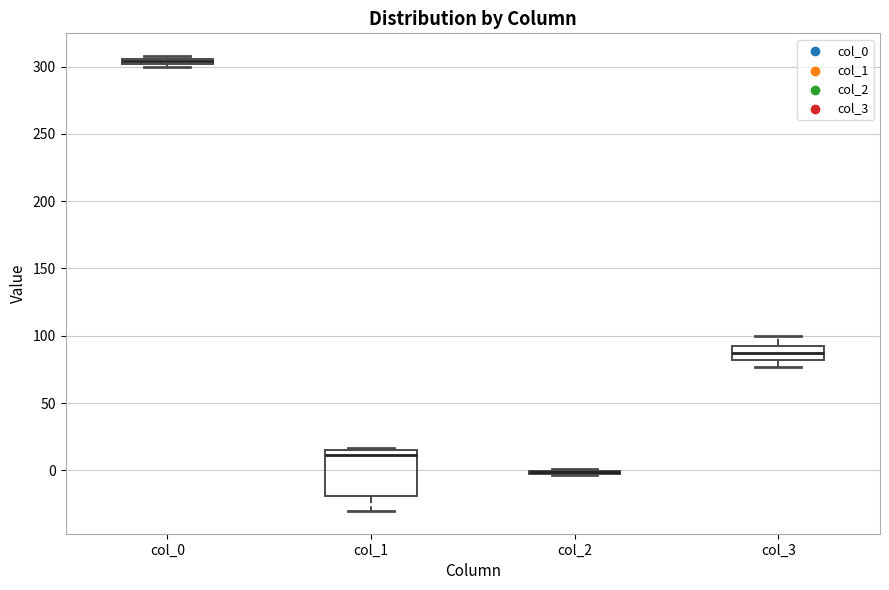

Comparing the boxes themselves (not the whiskers), which one is the tallest?

col_1